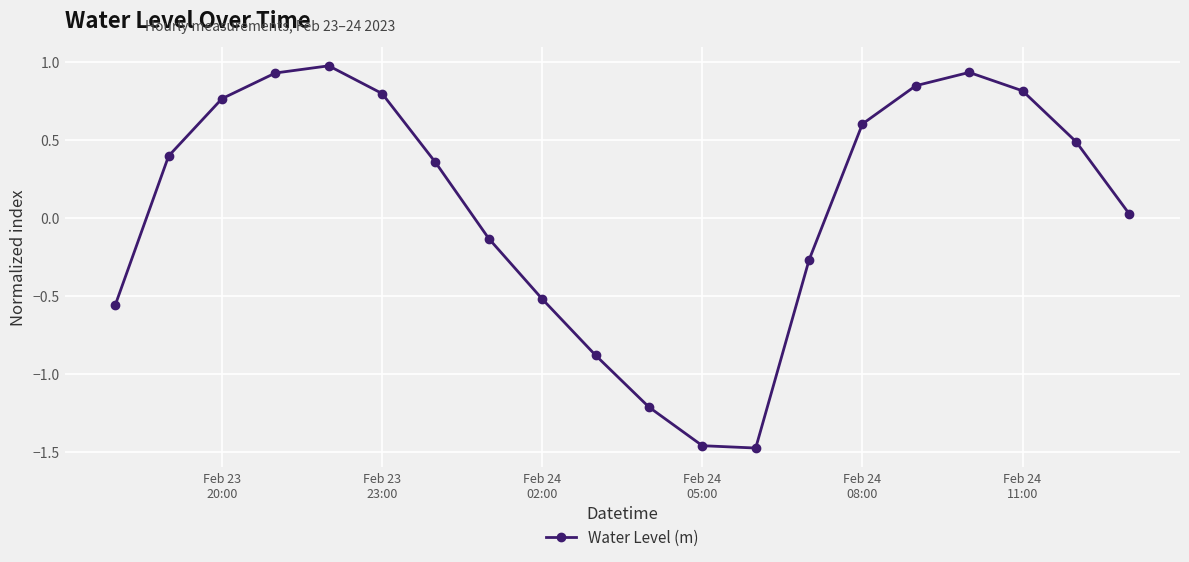

What is the average value?

0.1